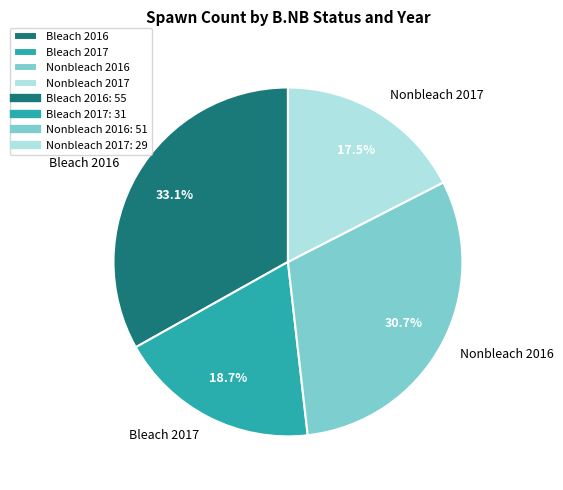

Which category has the smallest portion of the pie?

Nonbleach 2017